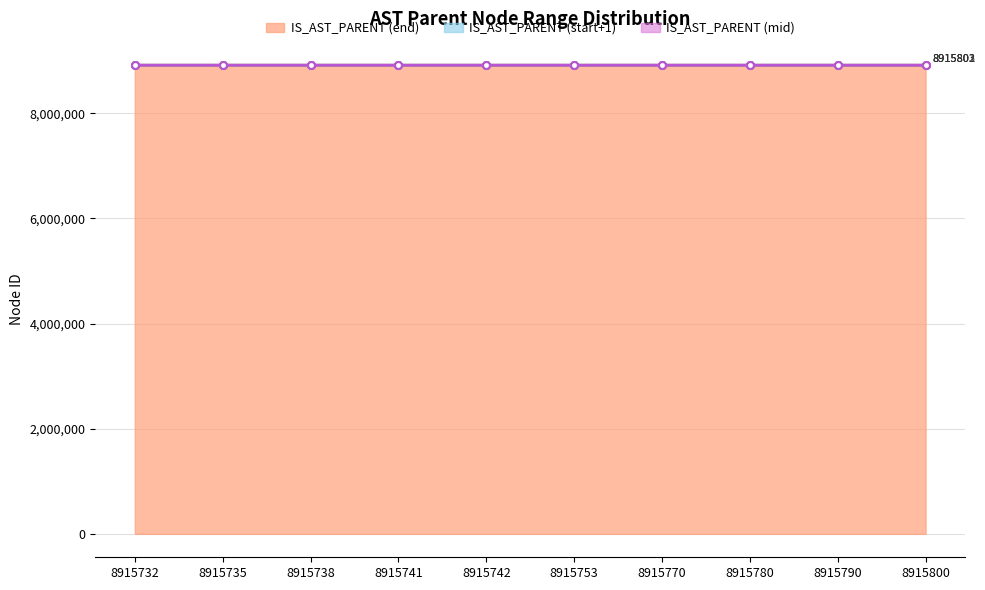

Rank the categories by IS_AST_PARENT (mid) value from highest to lowest.

8915800, 8915790, 8915780, 8915770, 8915753, 8915742, 8915732, 8915741, 8915738, 8915735